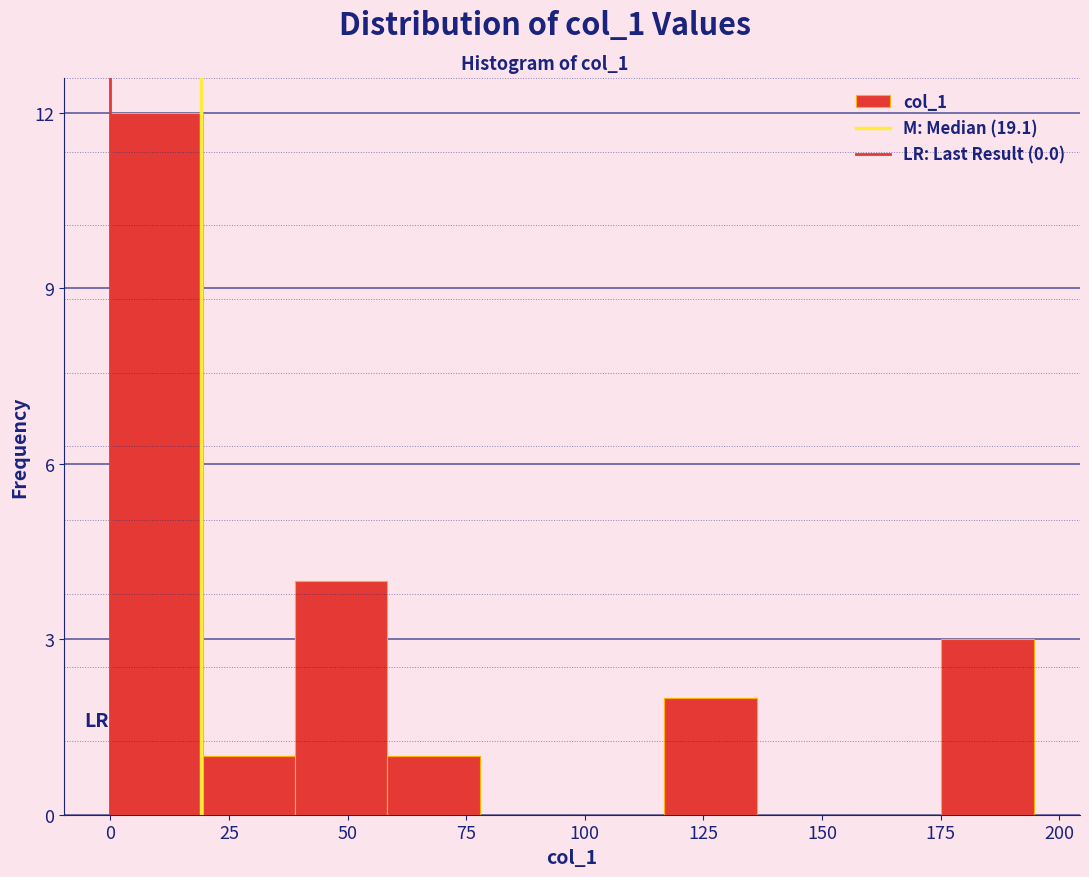

Around what value on the x-axis is the tallest bar? Give the approximate position of its centre, as read against the axis.

10